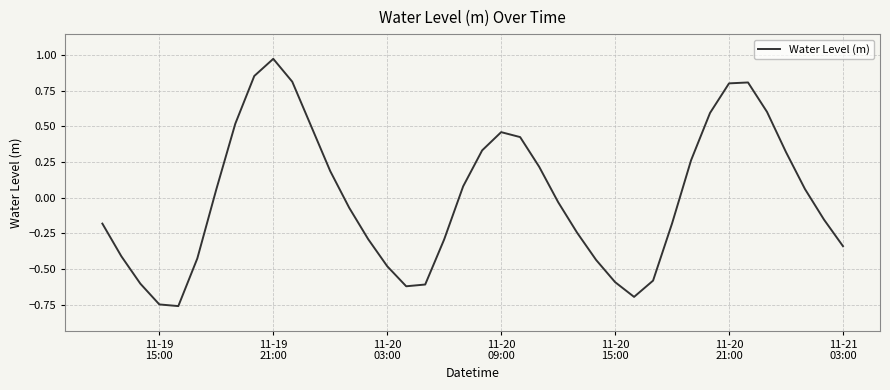

What is the difference between the maximum and minimum values?

1.7